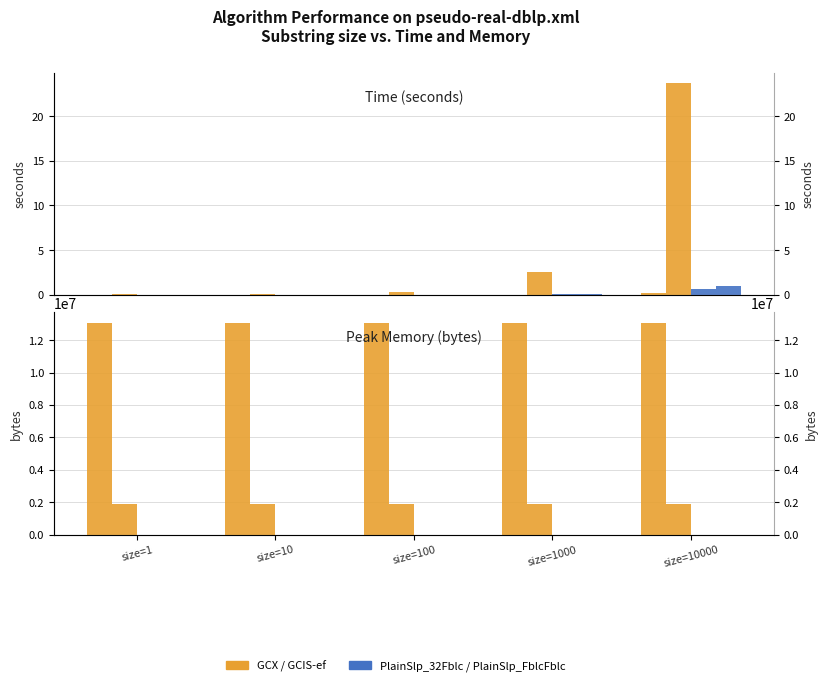

Which category has the lowest value in the GCIS-ef series?

size=1